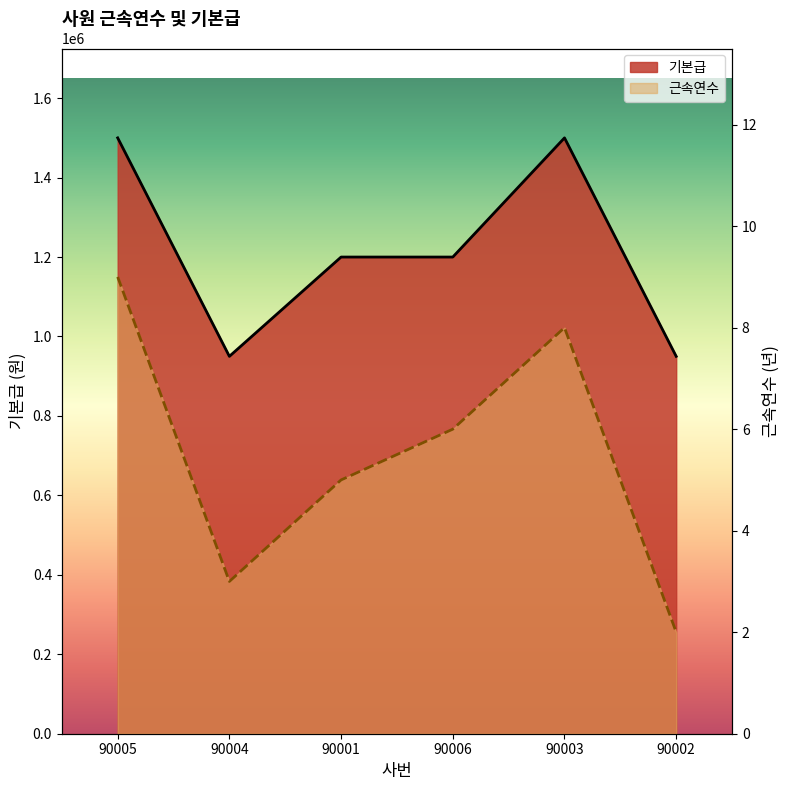

Read the 기본급 value at 90005, to the nearest 50.

1500000